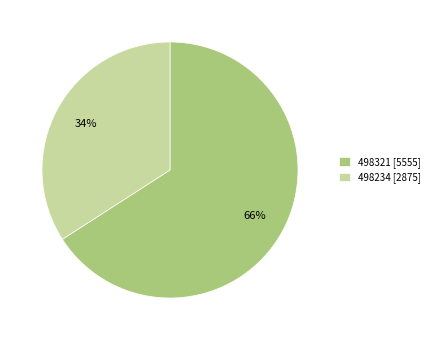

To the nearest percent, what is the difference between the largest and smallest slice percentages?

32%